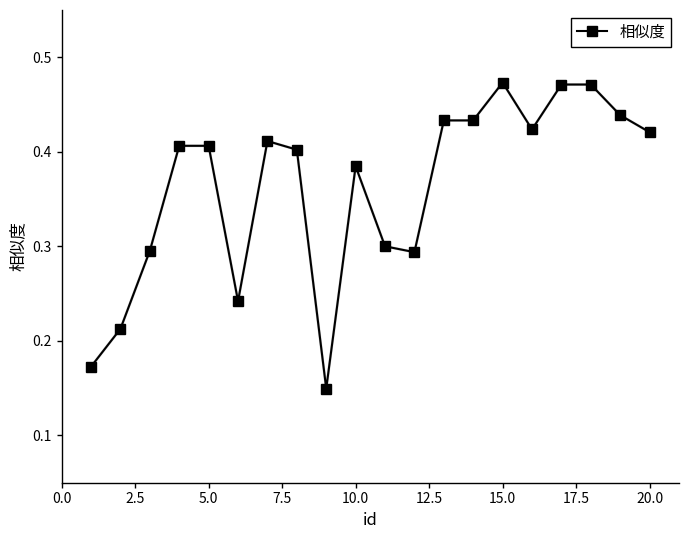

True or false: the data has more than 1 interior local peaks.

True